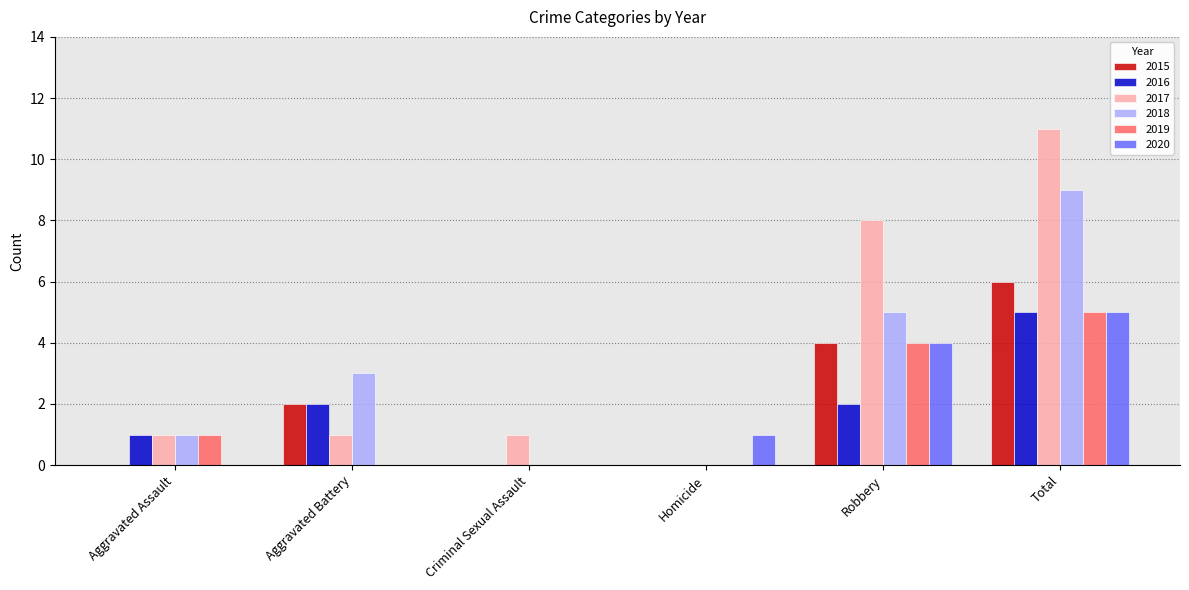

Reading left to right, transcribe all the data shown in this chart.

2015: Aggravated Assault=0	Aggravated Battery=2	Criminal Sexual Assault=0	Homicide=0	Robbery=4	Total=6
2016: Aggravated Assault=1	Aggravated Battery=2	Criminal Sexual Assault=0	Homicide=0	Robbery=2	Total=5
2017: Aggravated Assault=1	Aggravated Battery=1	Criminal Sexual Assault=1	Homicide=0	Robbery=8	Total=11
2018: Aggravated Assault=1	Aggravated Battery=3	Criminal Sexual Assault=0	Homicide=0	Robbery=5	Total=9
2019: Aggravated Assault=1	Aggravated Battery=0	Criminal Sexual Assault=0	Homicide=0	Robbery=4	Total=5
2020: Aggravated Assault=0	Aggravated Battery=0	Criminal Sexual Assault=0	Homicide=1	Robbery=4	Total=5